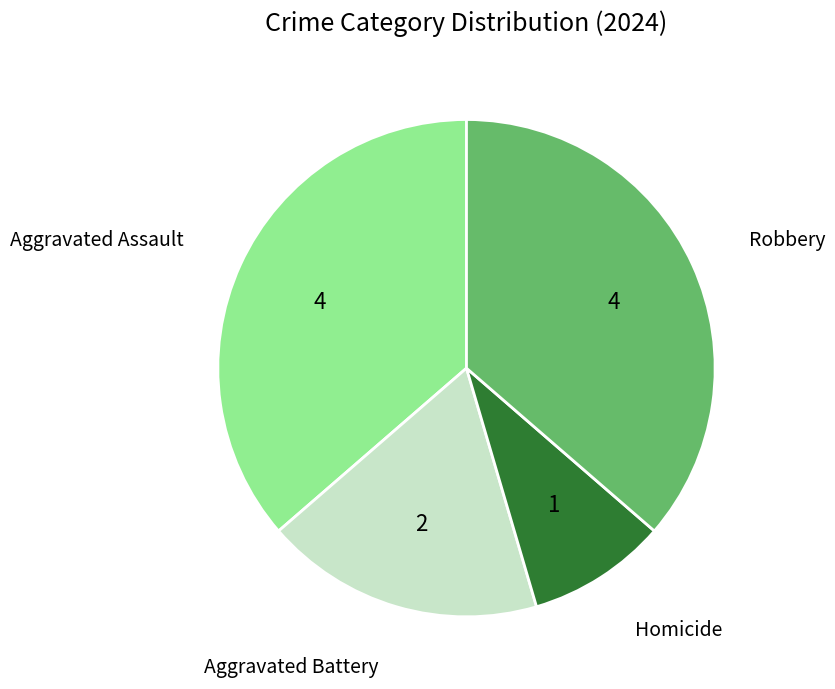

Is it true that Aggravated Assault is 22% of the pie?

False